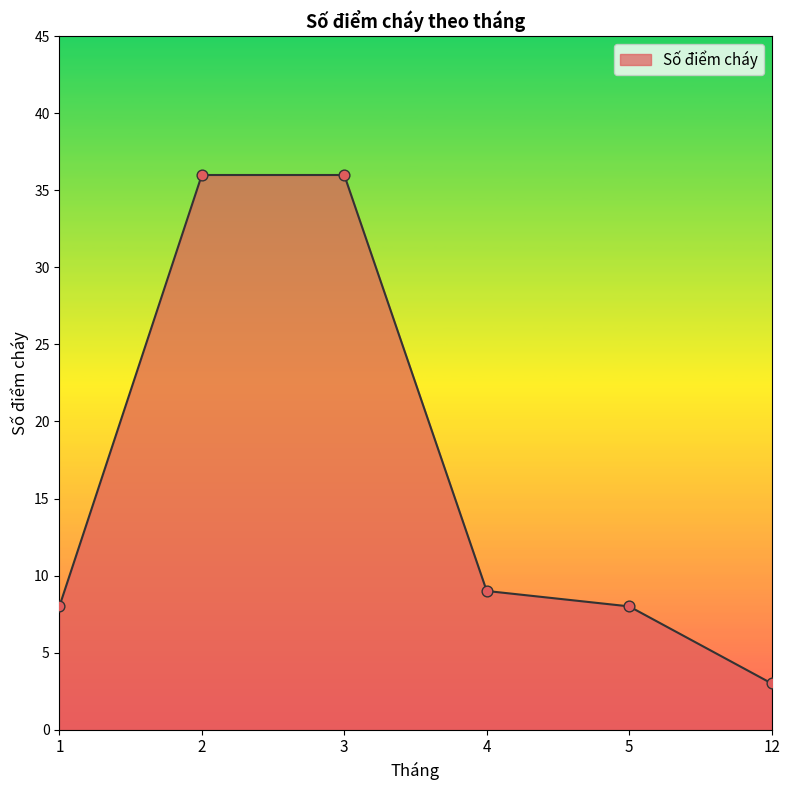

What is the ratio of the value at 12 to the value at 4?

0.3